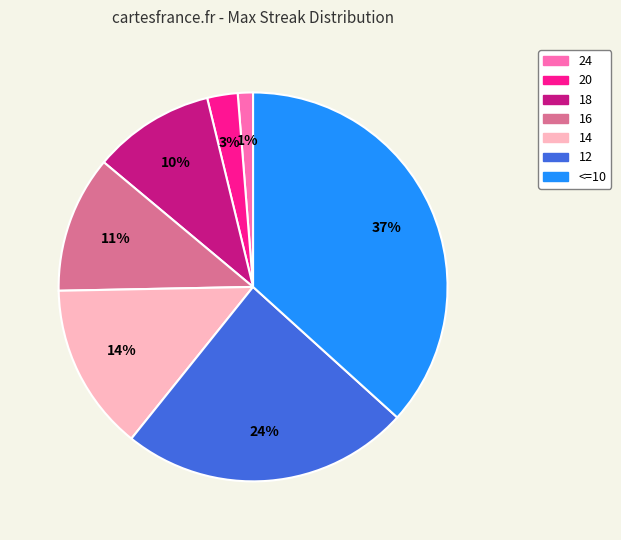

Count the number of slices in the pie.

7